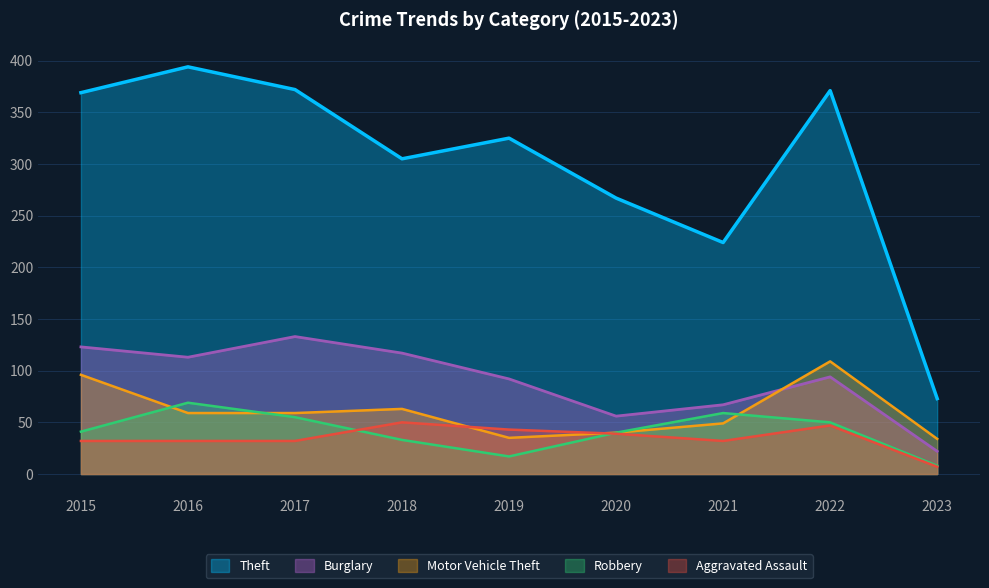

How many interior local peaks does the Motor Vehicle Theft series have?

2